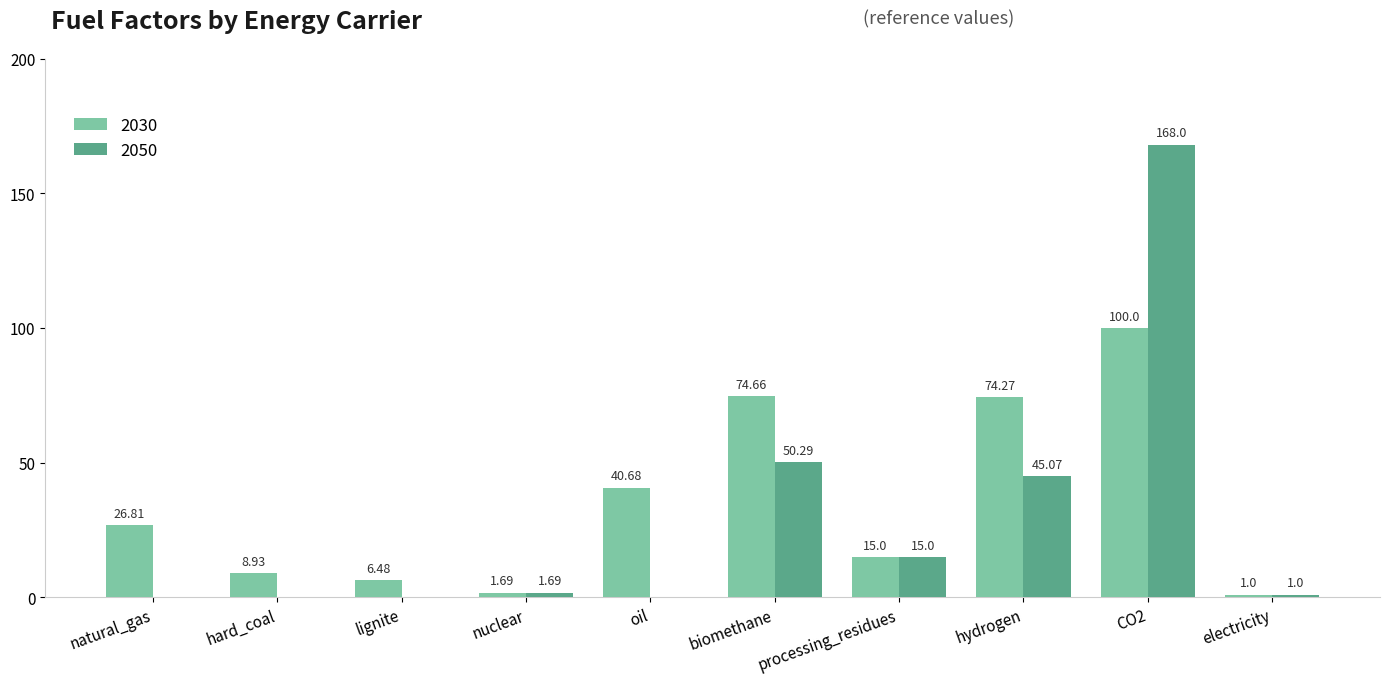

What is the sum of all 2030 values?

349.5